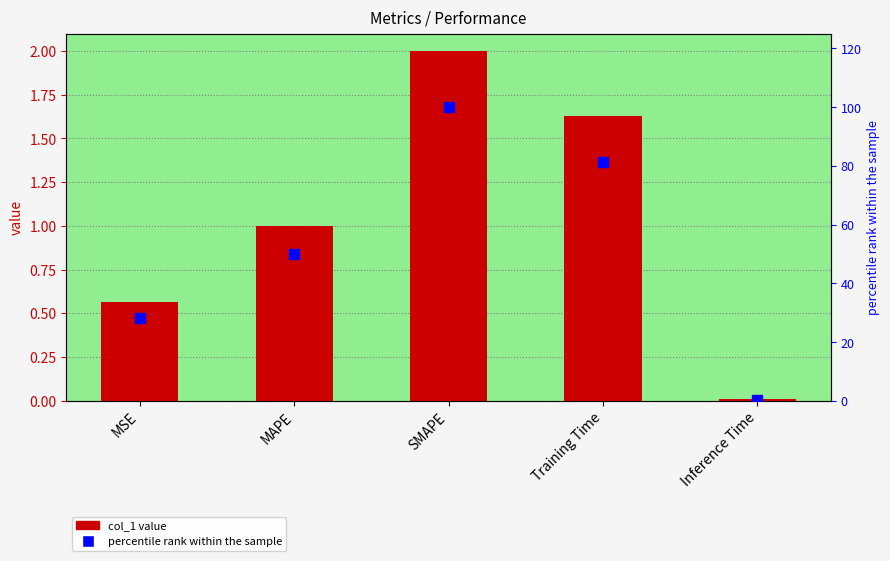

Rank the series by their maximum value, from highest to lowest.

percentile rank within the sample, col_1